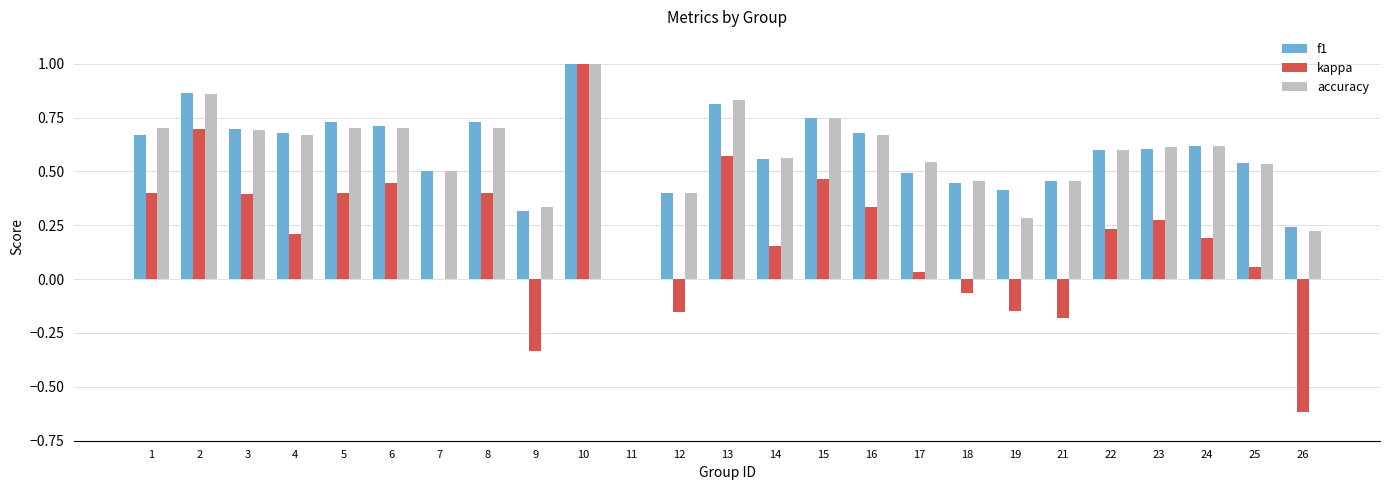

How many groups of bars are there?

25